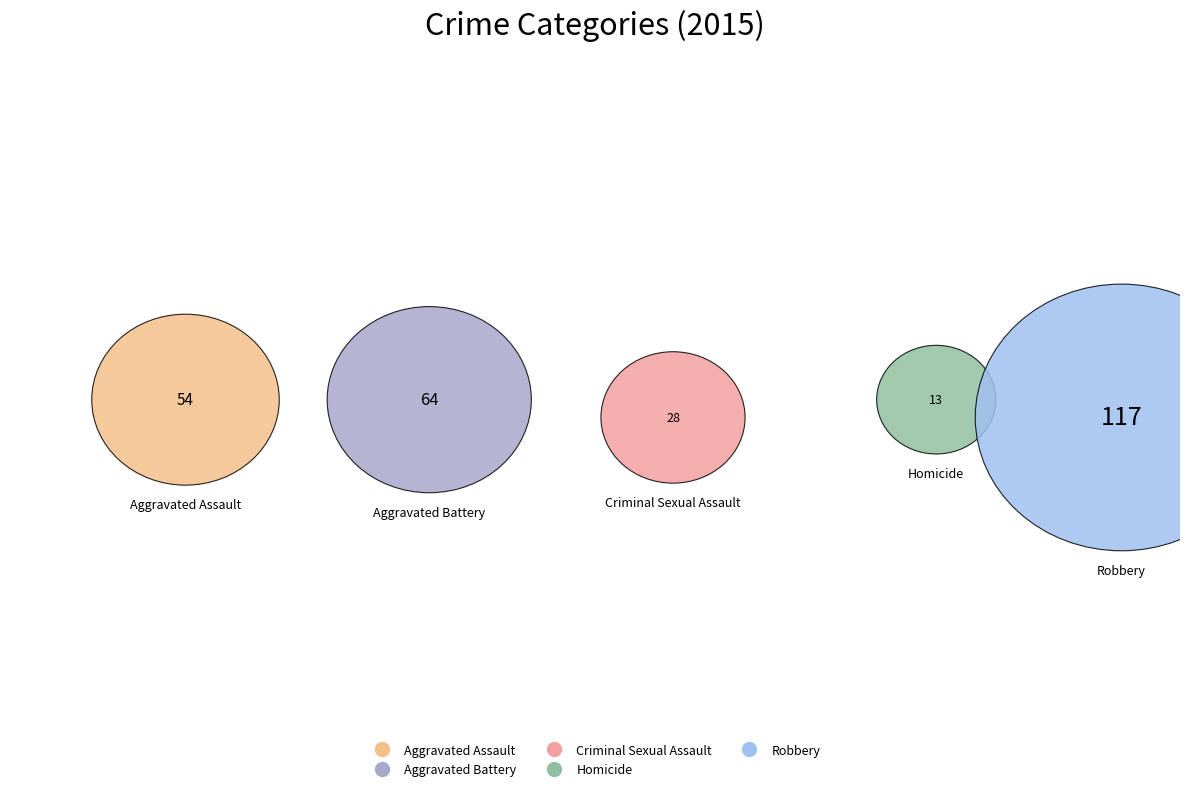

Which slice is the smallest?

Homicide